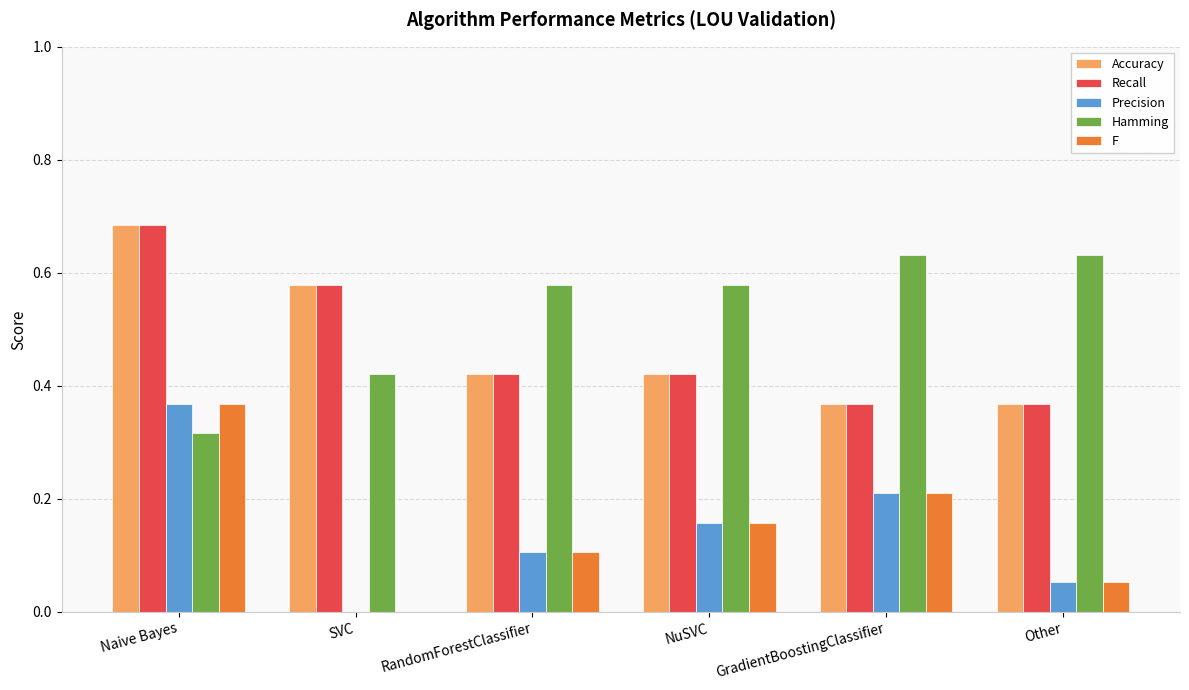

What is the sum of all Accuracy values?

2.8